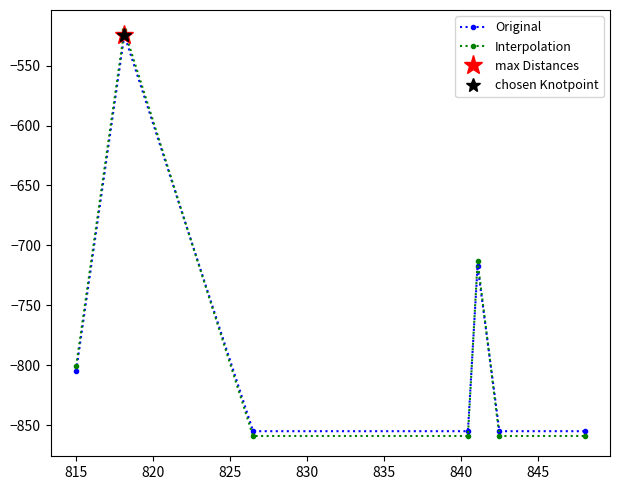

Between 825 and 830, which series saw the biggest shift?

Interpolation